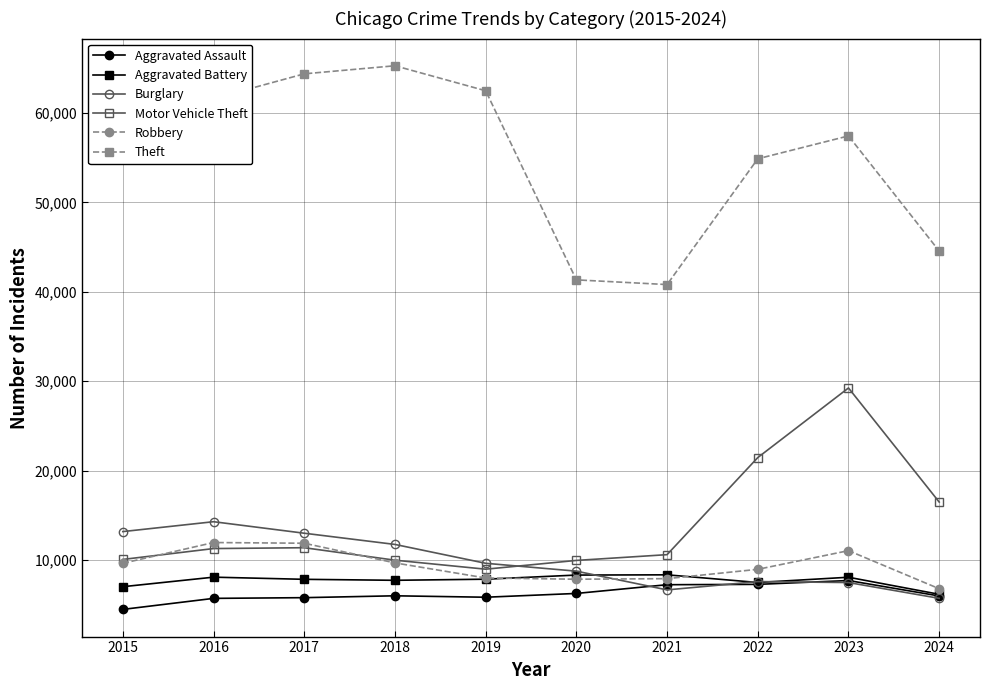

What is the value of the Aggravated Assault point at the 10th from the left?

5982